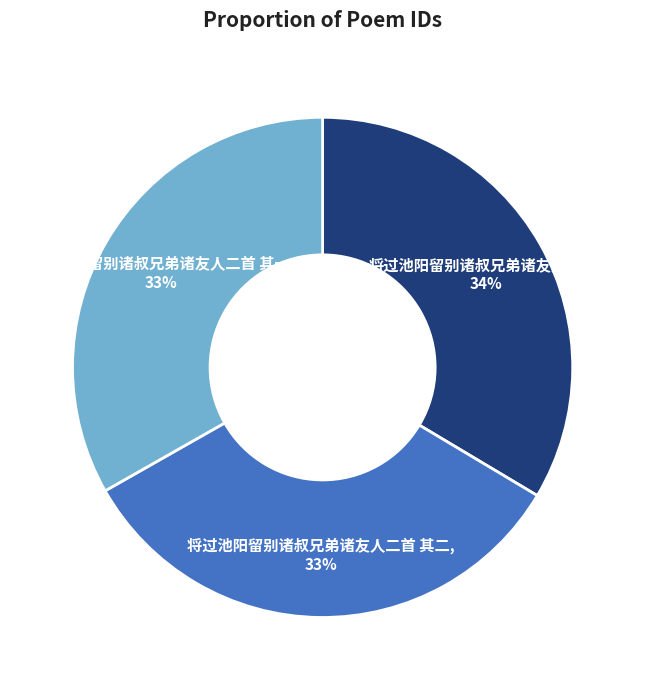

Is there any slice that represents more than half of the pie?

No